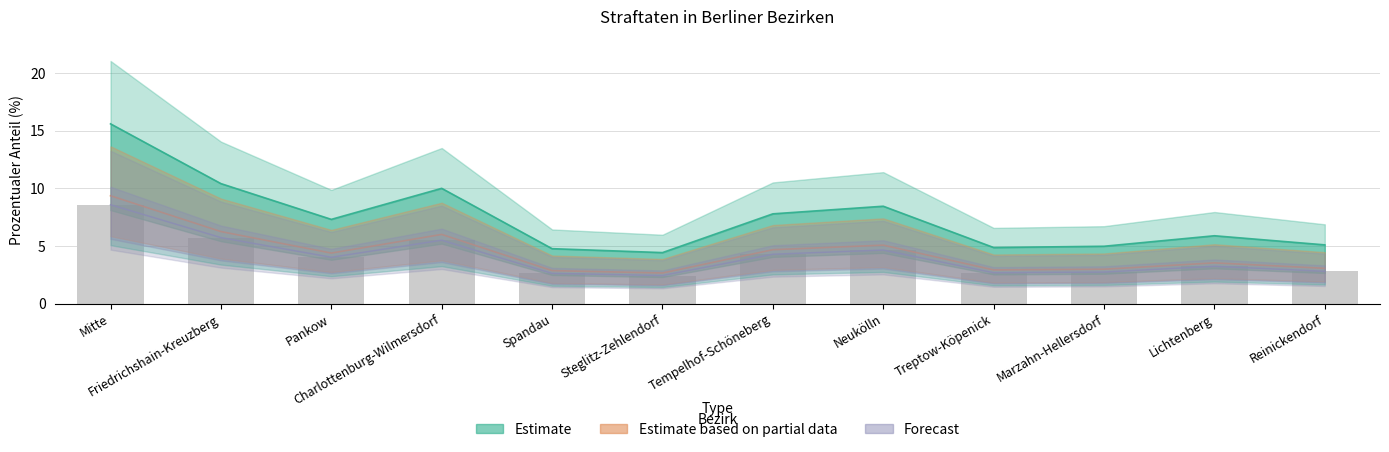

Reading left to right, list all the values displayed in this chart.

Straftaten_insgesamt: 9.3	6.2	4.4	6.0	2.9	2.7	4.7	5.1	2.9	3.0	3.5	3.1
Prozentualer_Anteil: 15.6	10.4	7.3	10.0	4.8	4.4	7.8	8.4	4.9	5.0	5.9	5.1